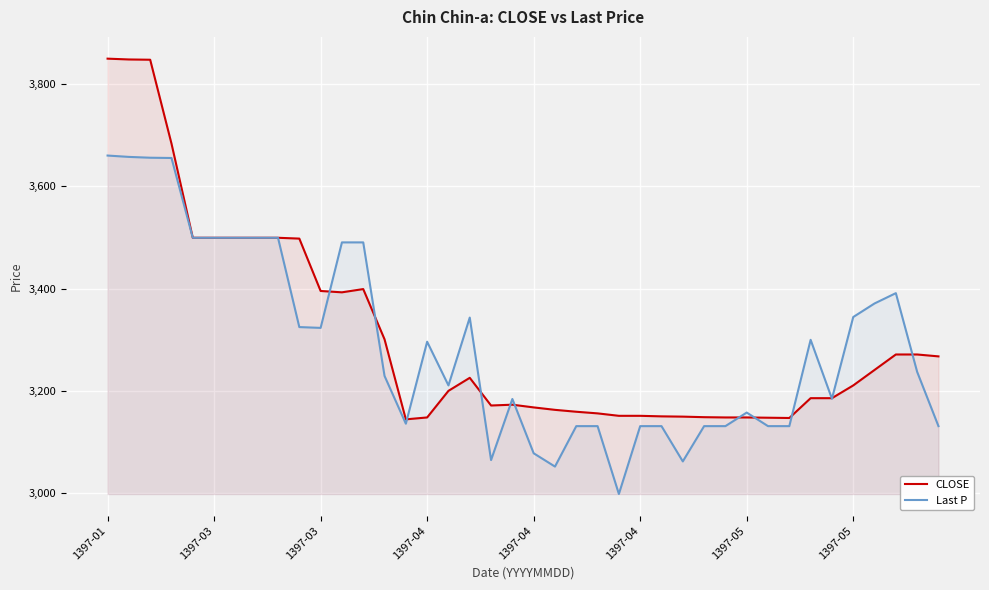

What is the minimum value shown in the chart?

2998.6